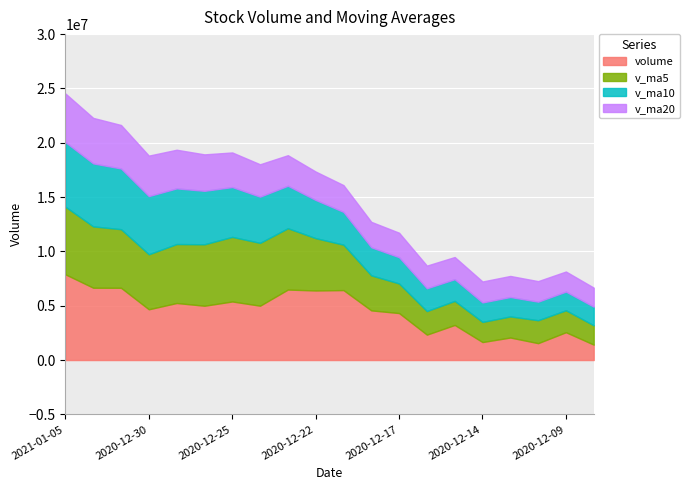

True or false: v_ma10 has a value of 2093923.2 at 2020-12-23.

False